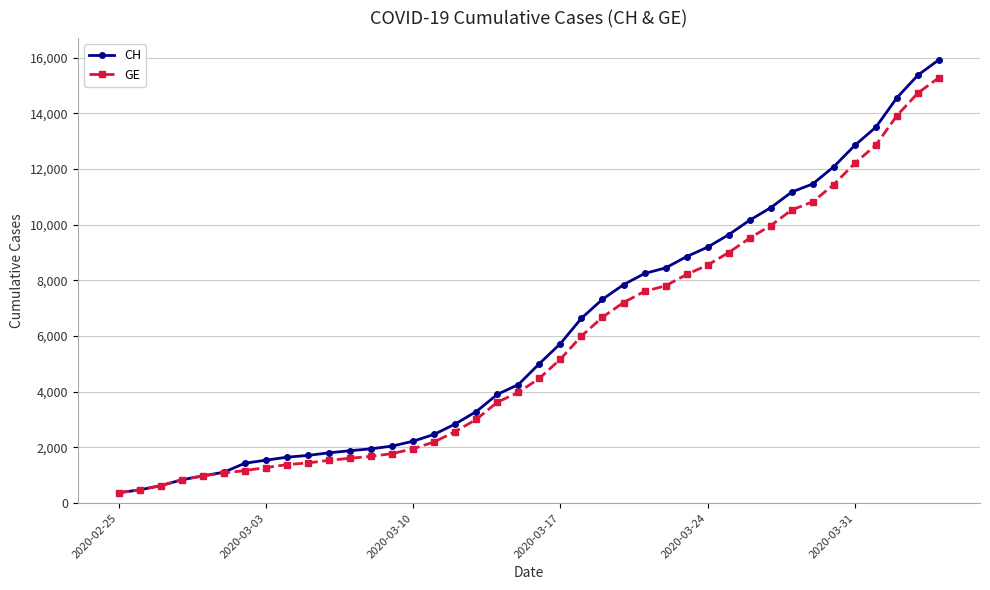

What is the value of the GE point at the 10th from the left?

1447